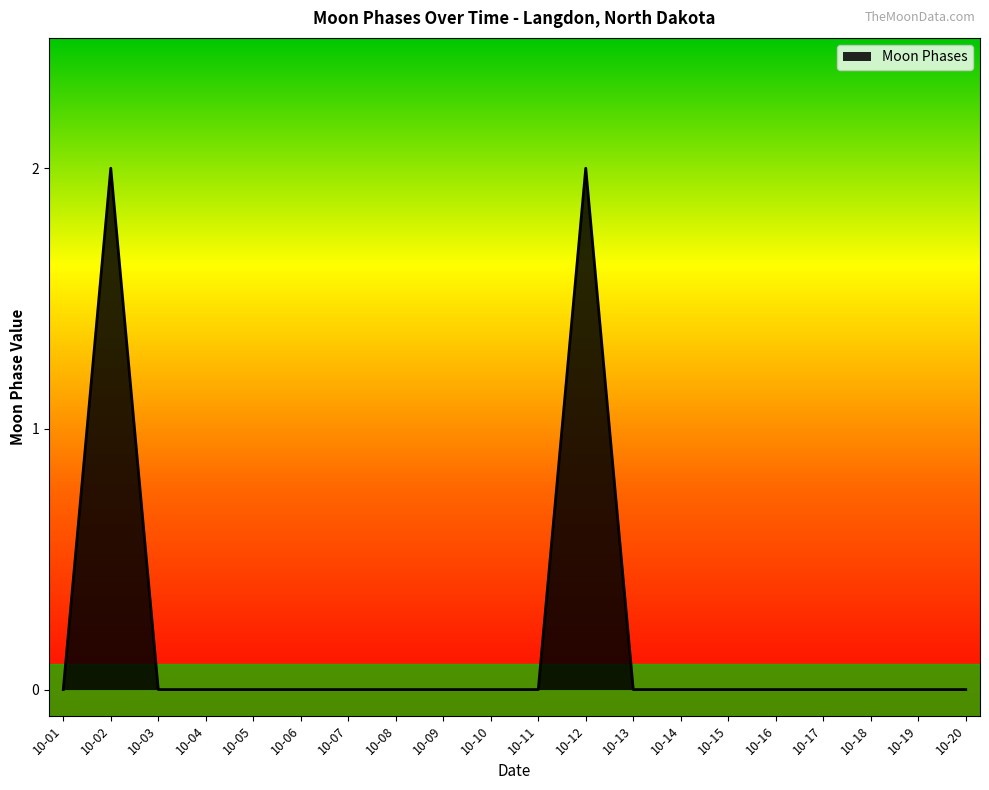

Which has a higher value, 10-02 or 10-06?

10-02